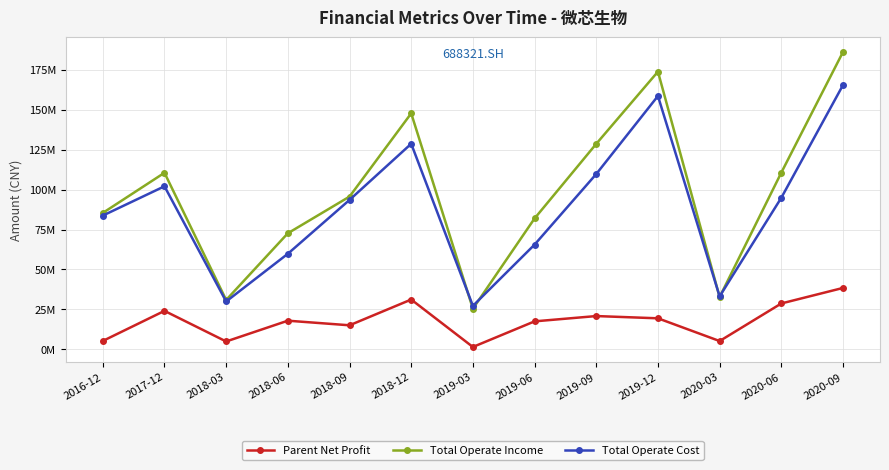

What position from the left is 2020-09?

13